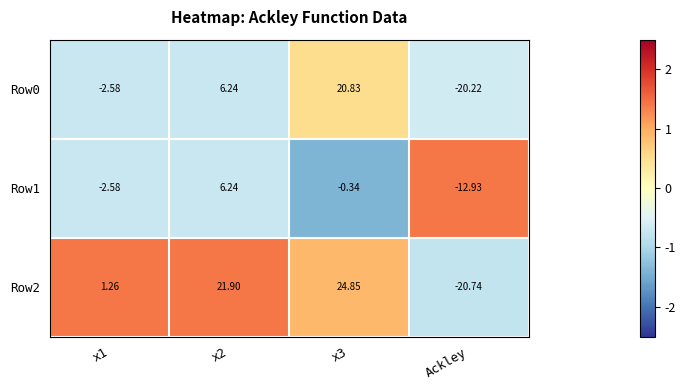

Which category has the lowest value across all series?

Ackley